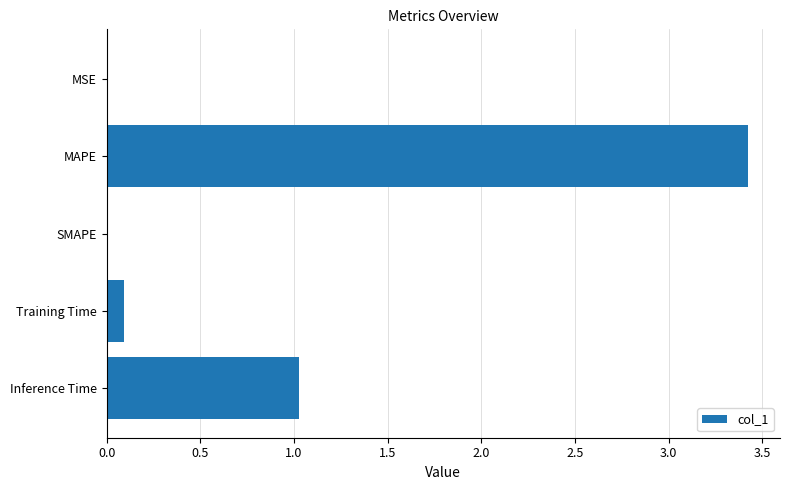

Is it true that the value at Inference Time is 1.0?

True